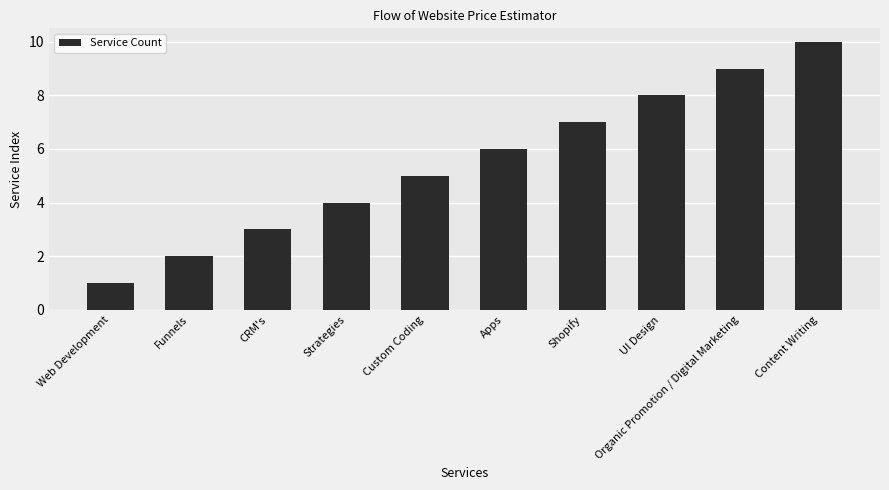

Count the values in the range 3 to 8.

6